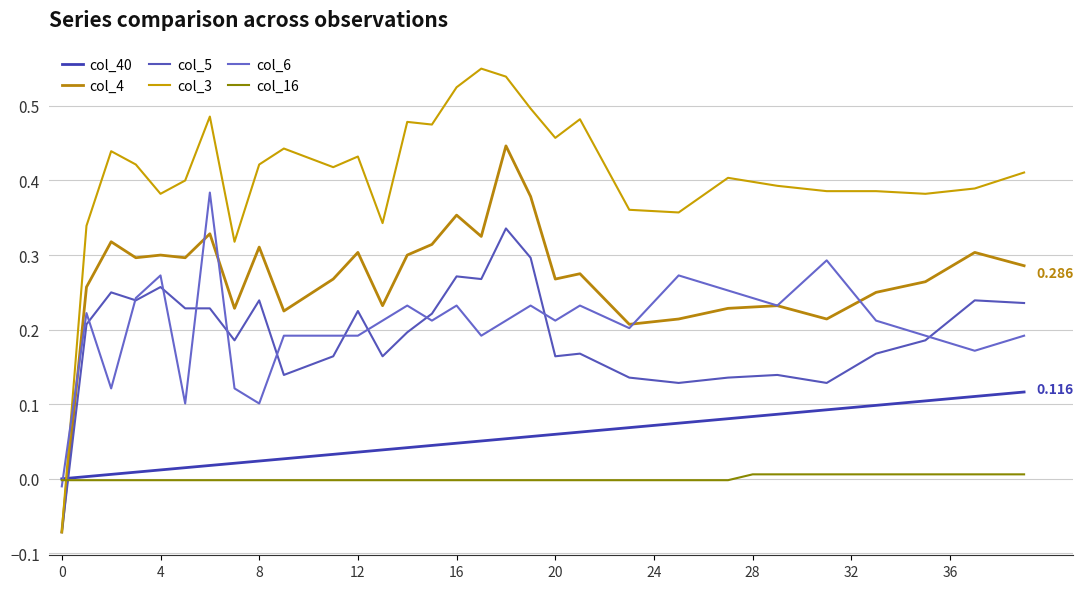

How many times do col_3 and col_40 cross each other?

1